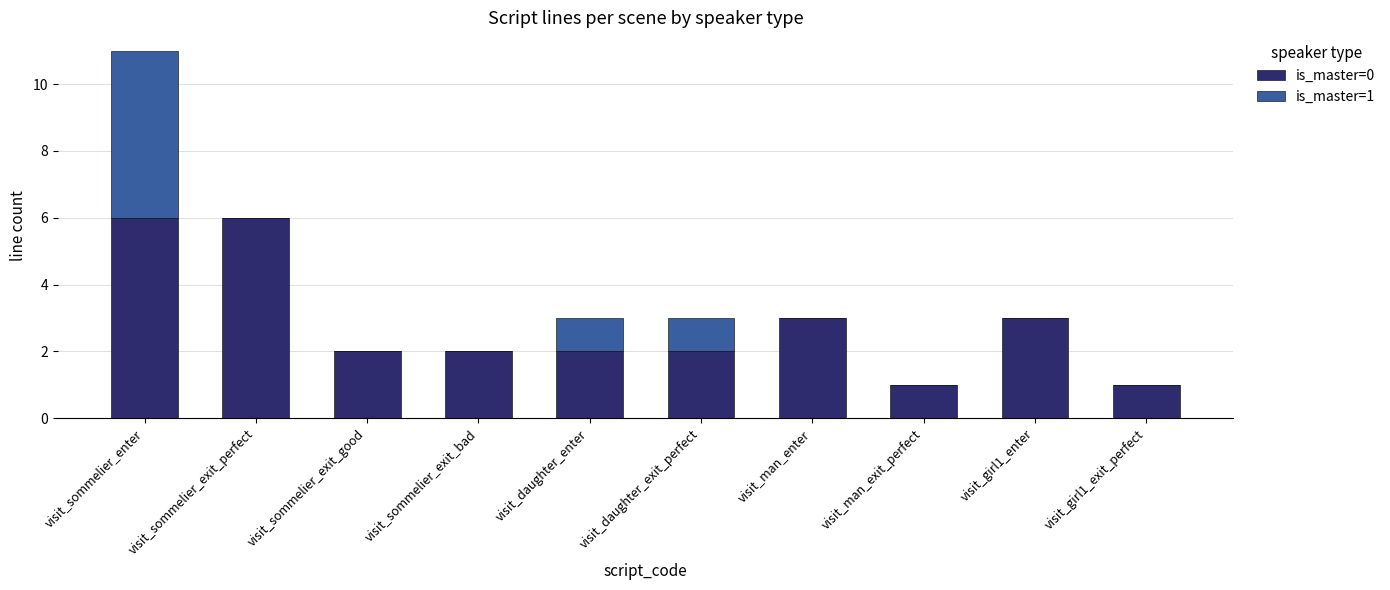

The value of is_master=0 at visit_girl1_enter is 3. True or false?

True